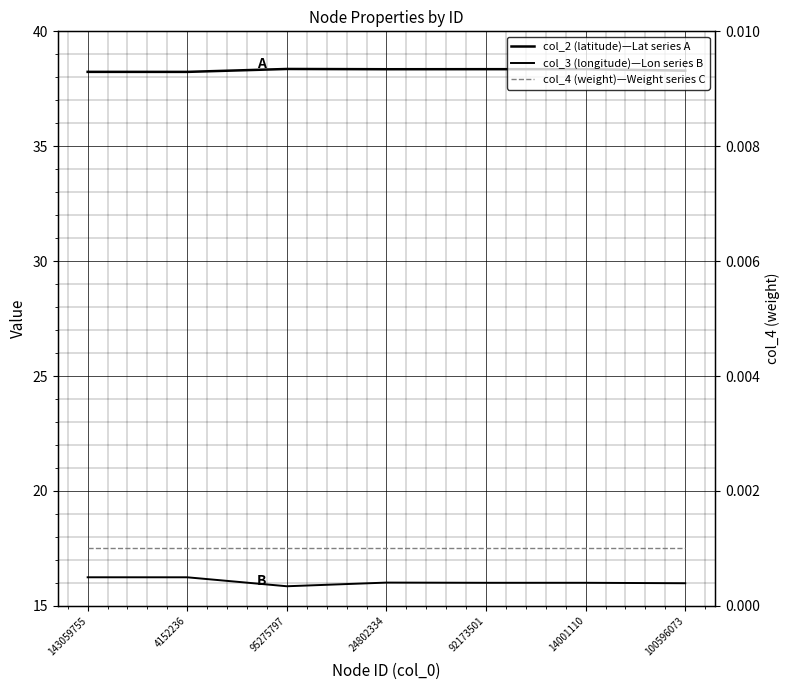

True or false: col_3 (longitude) has a value of 16.0 at 14001110.

True